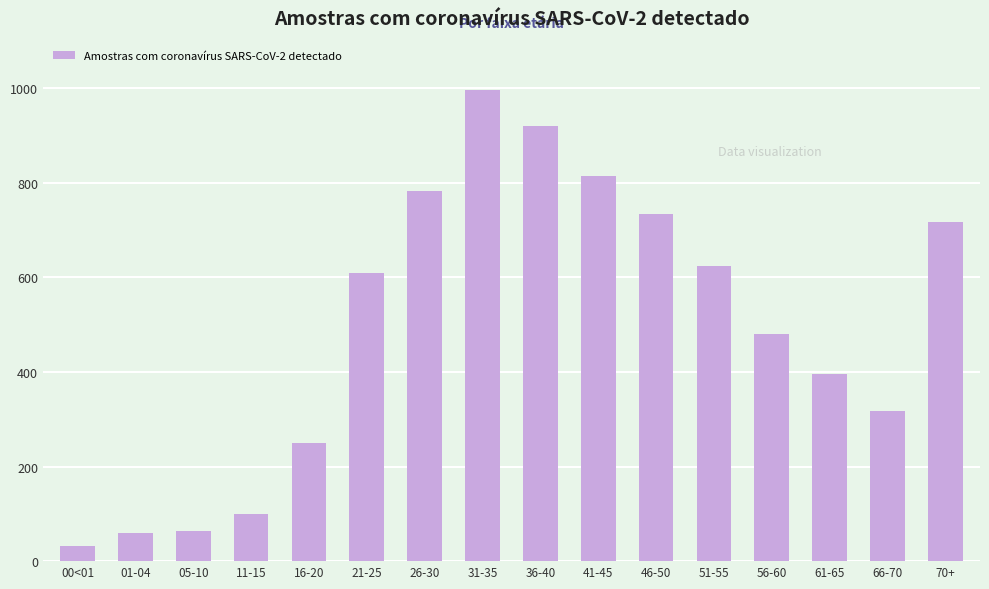

How many categories are shown in the chart?

16